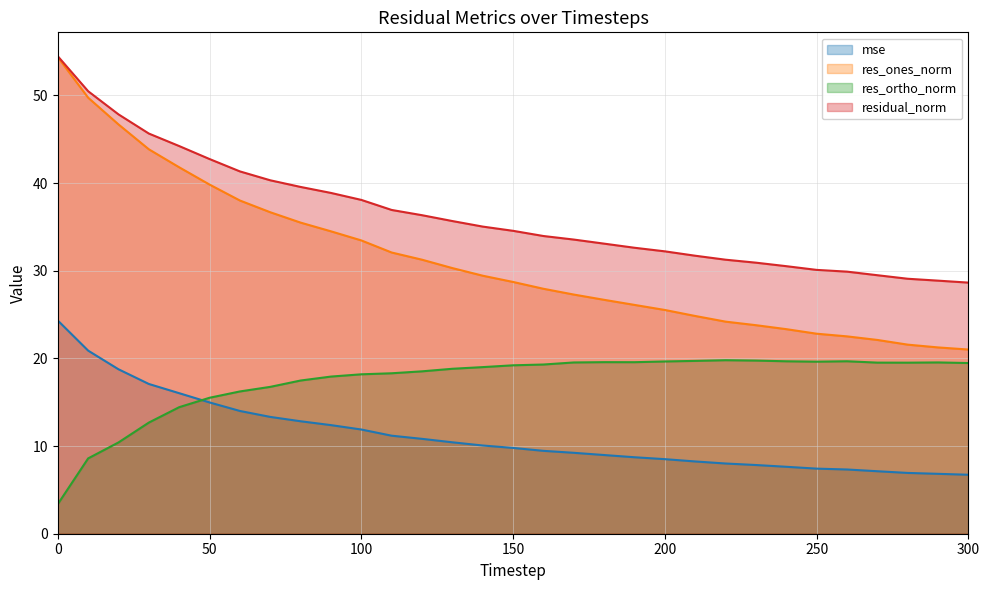

Reading left to right, what are all the values shown in this chart?

mse: 24.3	20.9	18.8	17.1	16.0	15.0	14.0	13.3	12.8	12.4	11.9	11.2	10.8	10.4	10.1	9.8	9.5	9.2	9.0	8.7	8.5	8.2	8.0	7.8	7.6	7.4	7.3	7.1	6.9	6.8	6.7
res_ones_norm: 54.4	49.7	46.7	43.9	41.8	39.8	38.0	36.7	35.5	34.5	33.5	32.1	31.3	30.3	29.4	28.7	27.9	27.3	26.7	26.1	25.5	24.8	24.2	23.8	23.3	22.8	22.5	22.1	21.6	21.3	21.0
res_ortho_norm: 3.4	8.6	10.4	12.7	14.4	15.5	16.2	16.8	17.5	17.9	18.2	18.3	18.5	18.8	19.0	19.2	19.3	19.5	19.6	19.6	19.7	19.7	19.8	19.8	19.7	19.6	19.7	19.5	19.5	19.5	19.5
residual_norm: 54.5	50.5	47.8	45.7	44.2	42.7	41.3	40.3	39.6	38.9	38.1	36.9	36.3	35.7	35.0	34.6	34.0	33.6	33.1	32.6	32.2	31.7	31.3	30.9	30.5	30.1	29.9	29.5	29.1	28.9	28.6